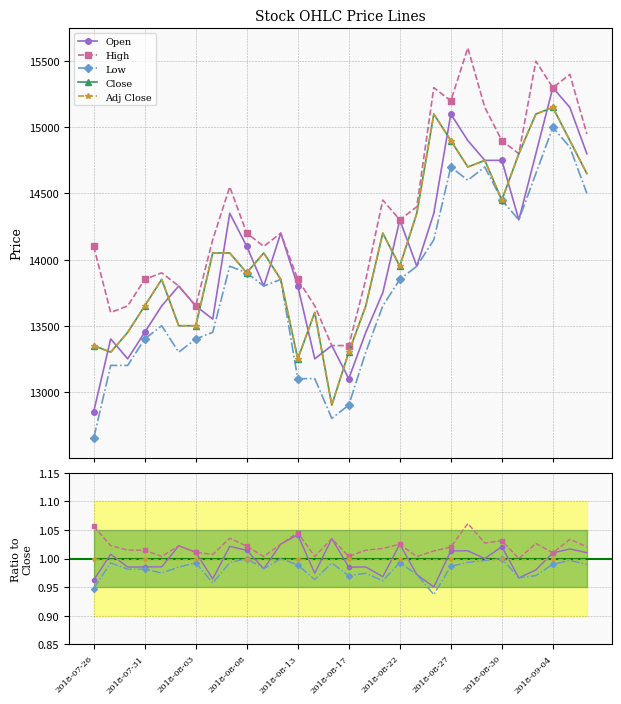

The value of Open at 20 is 1.3. True or false?

False